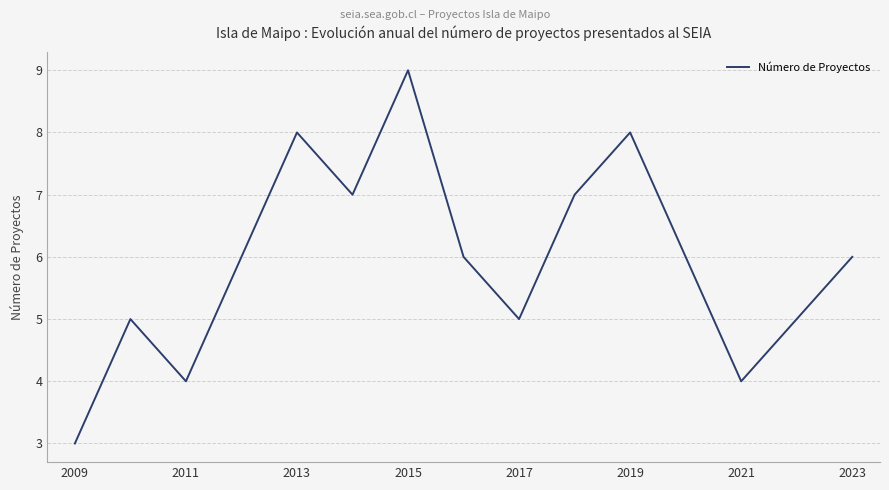

What is the greatest value displayed?

9